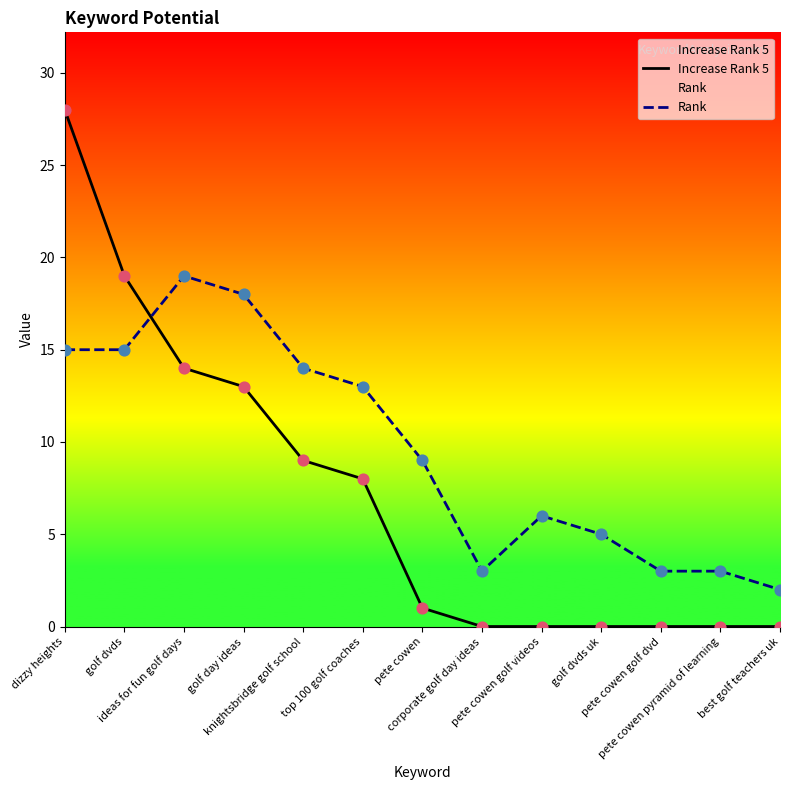

At which category is the sum across all series the highest?

dizzy heights